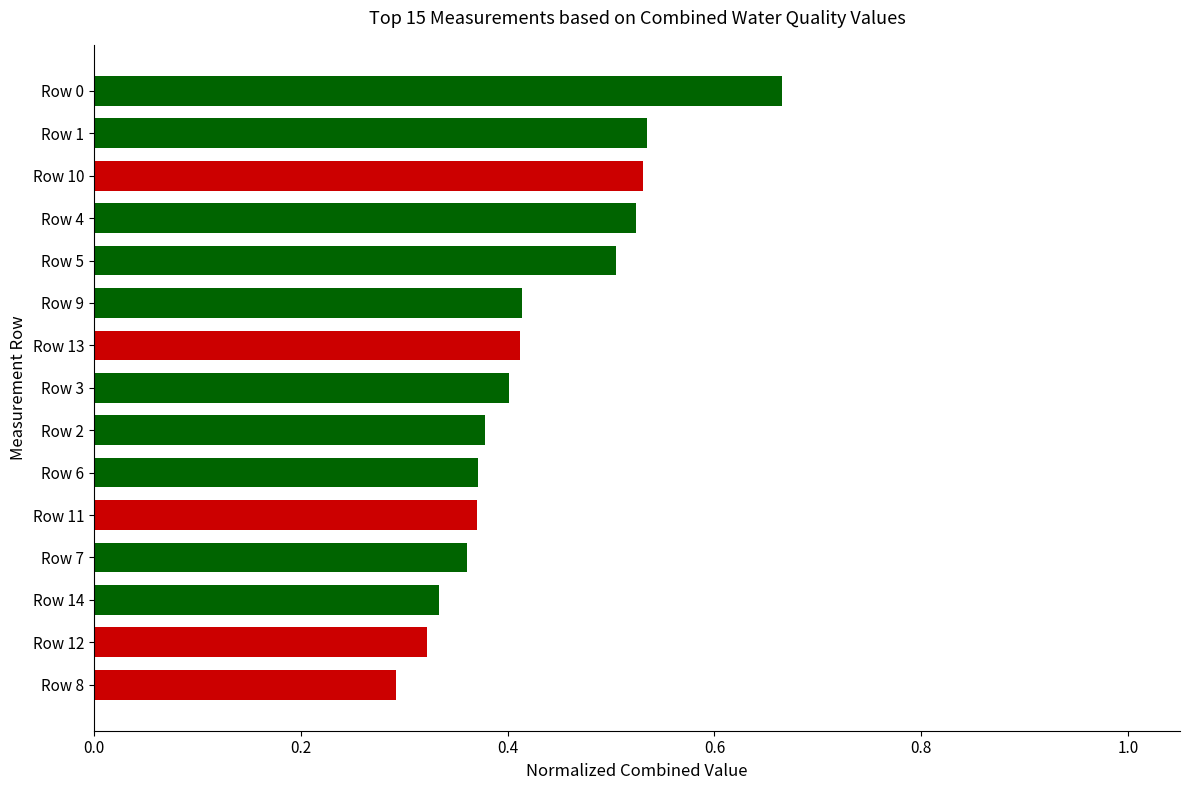

What is the difference between the second highest and second lowest values?

0.2